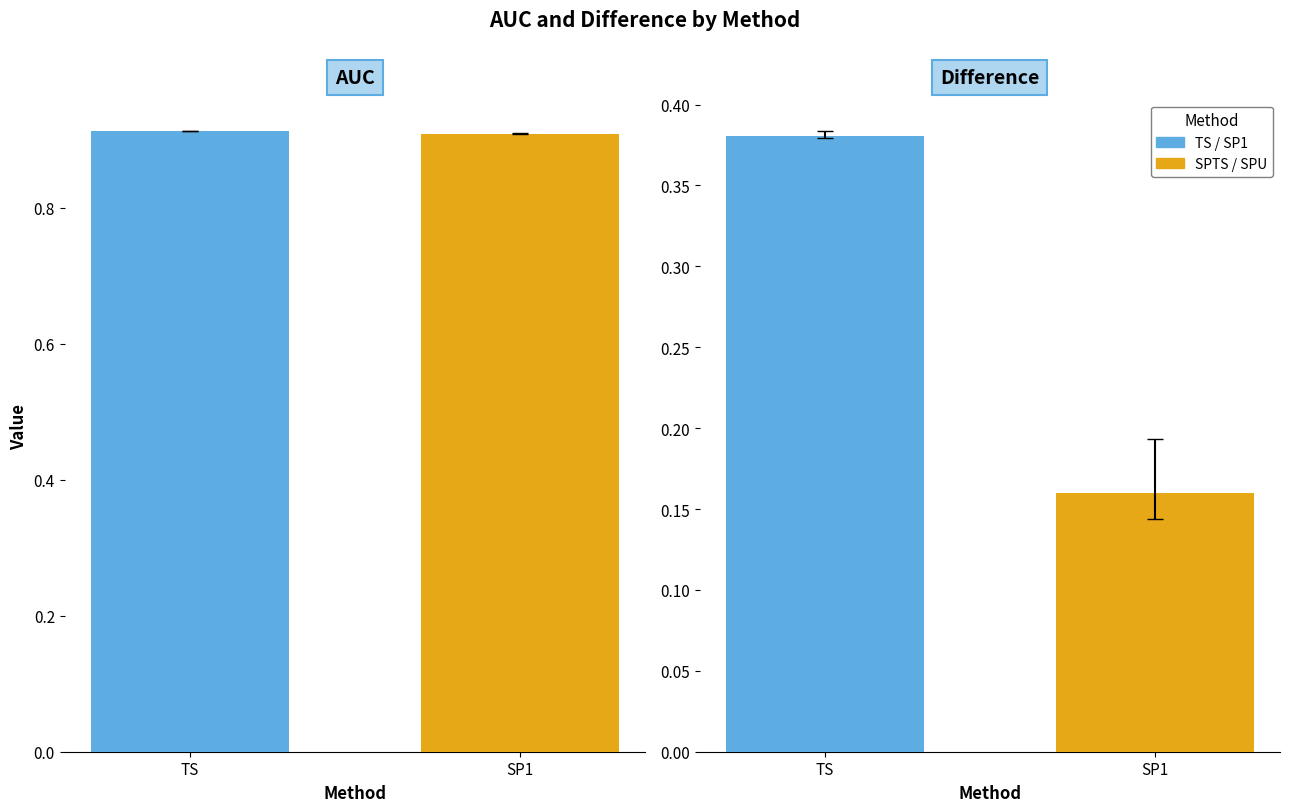

How many series are shown in this chart?

2